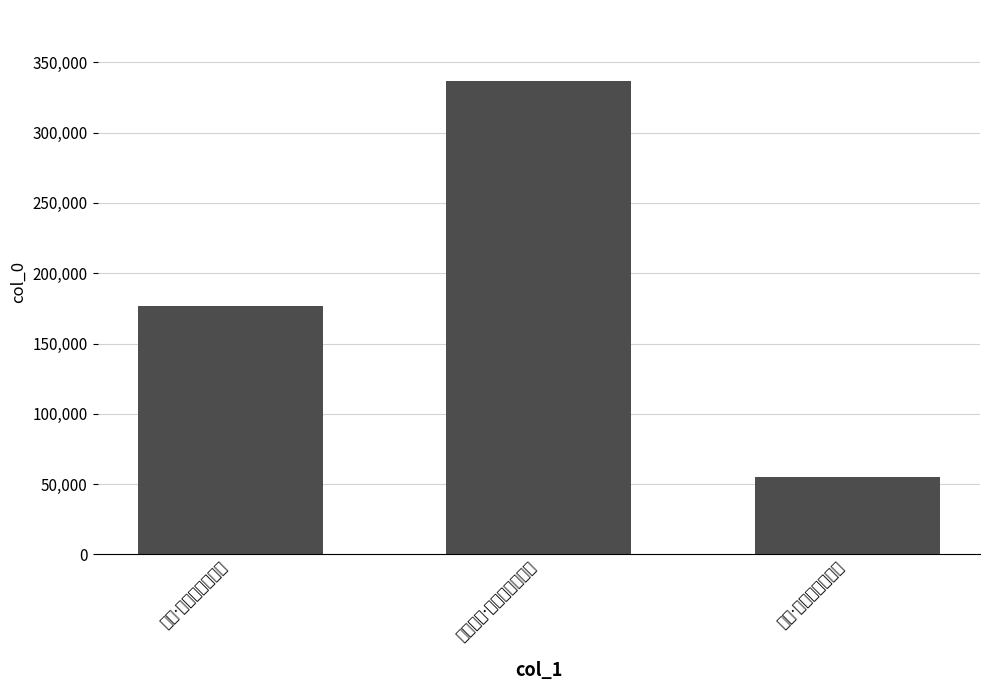

List the labels in order of value, smallest first.

宫词·才开雉扇见宸銮, 三绝·姑射神人雉扇开, 朝野欢呼·雉扇遥闻拥翠銮